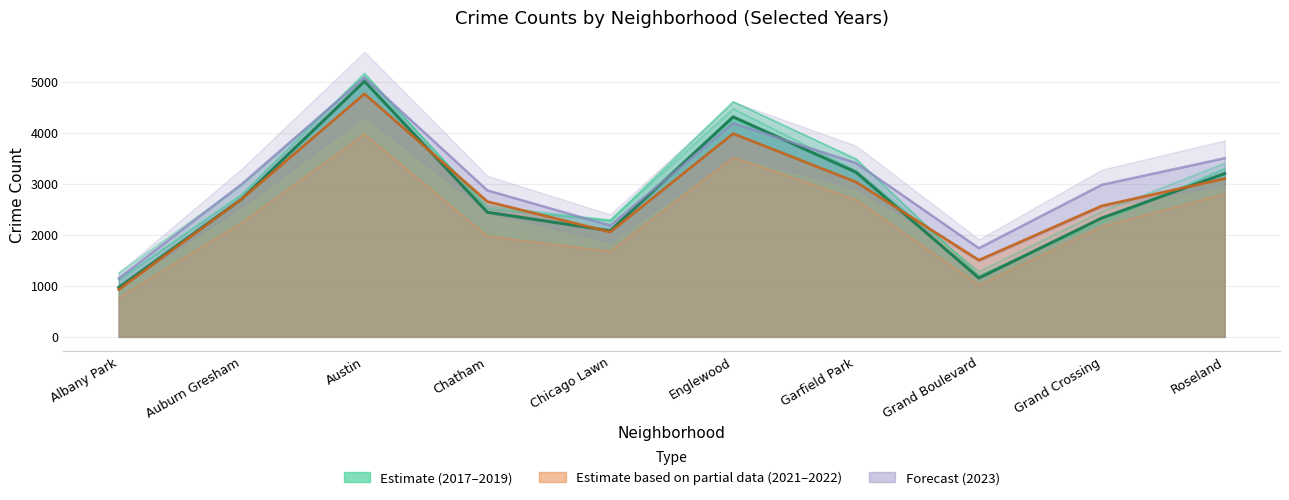

What position from the right is Albany Park?

10